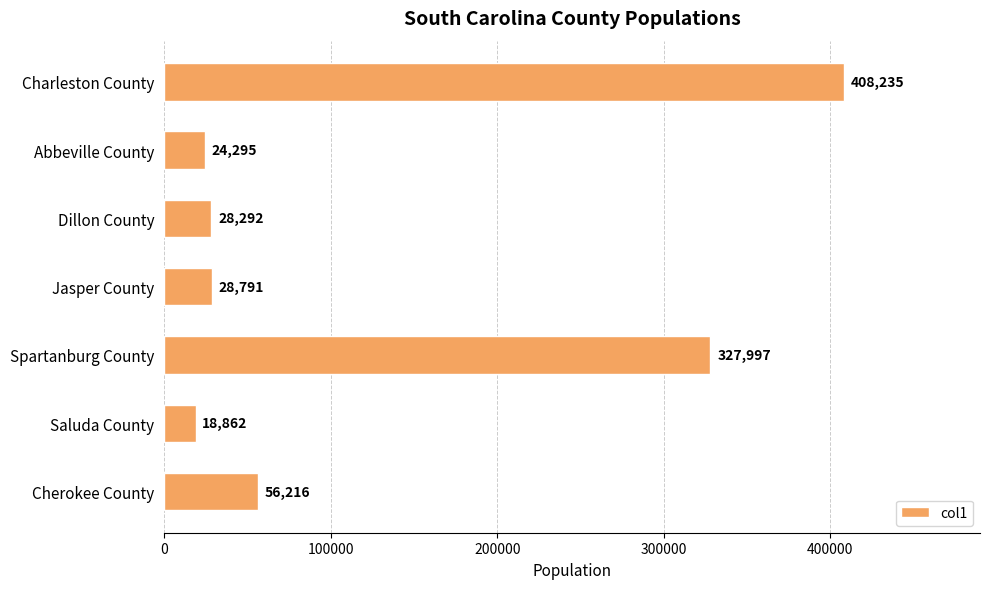

Where is the data nearest to the value 213548?

Spartanburg County